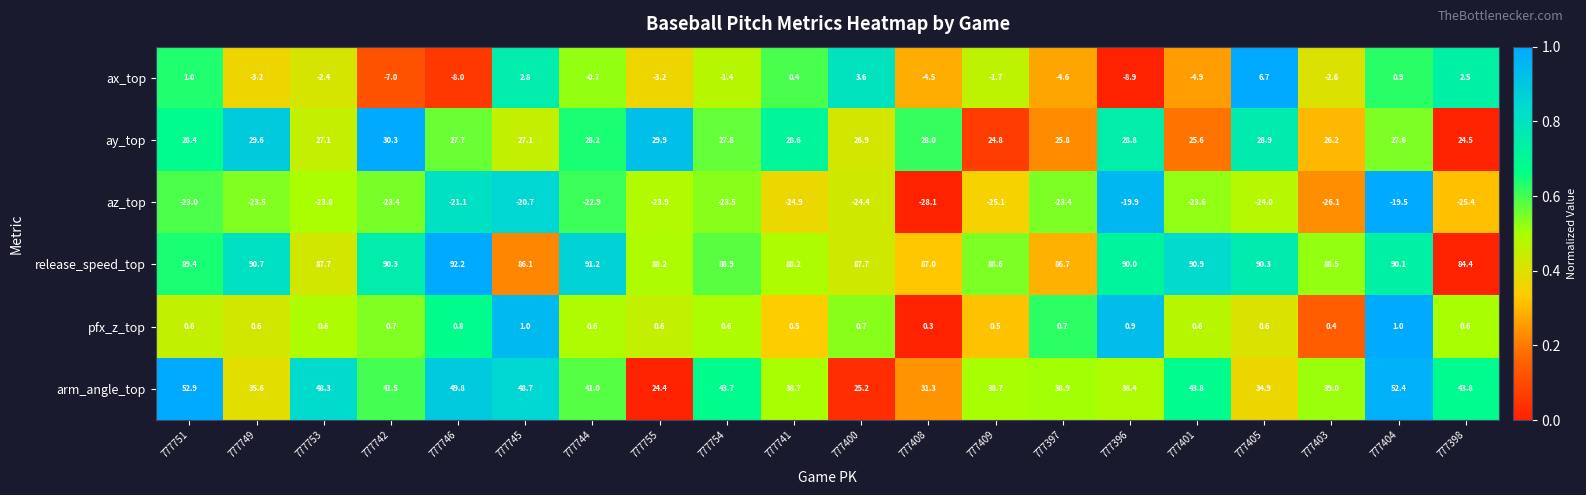

Which label corresponds to the smallest value in the chart?

777408